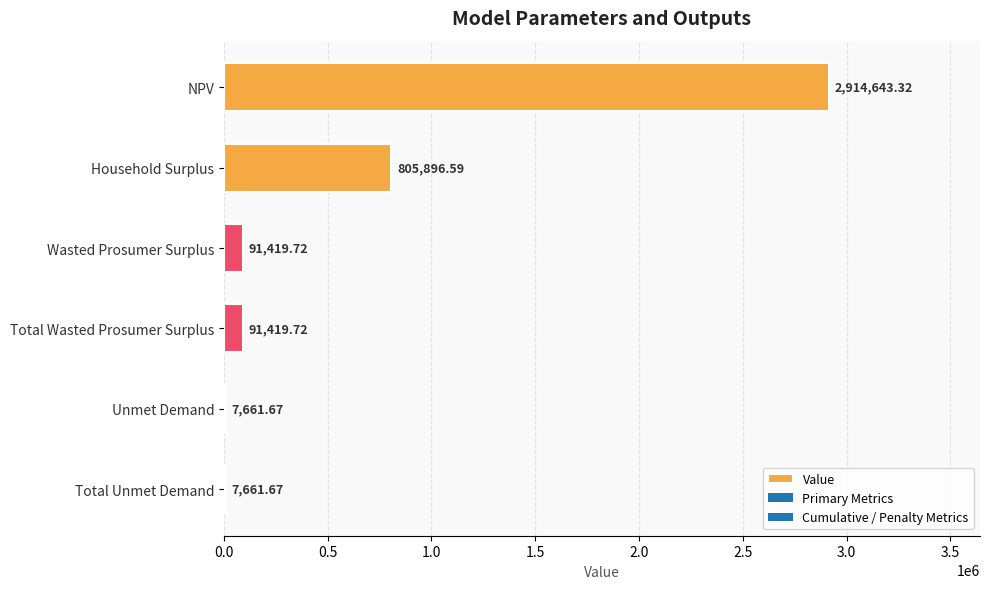

Are the bars grouped side by side (vs. stacked)?

No